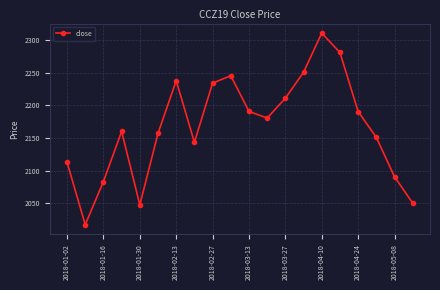

How many points are lower than both their immediate neighbors (excluding endpoints)?

4